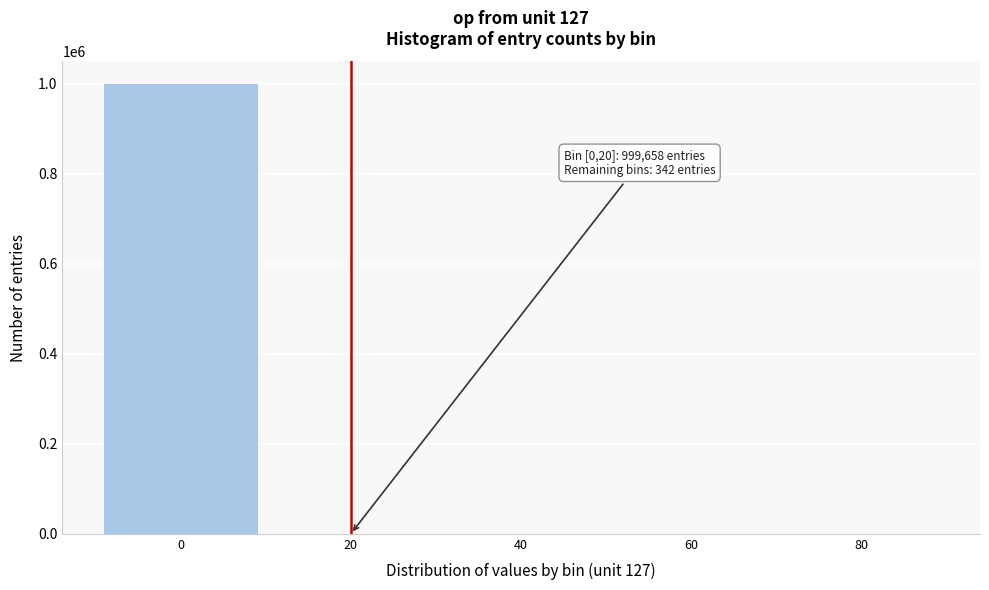

What is the greatest value displayed?

999658